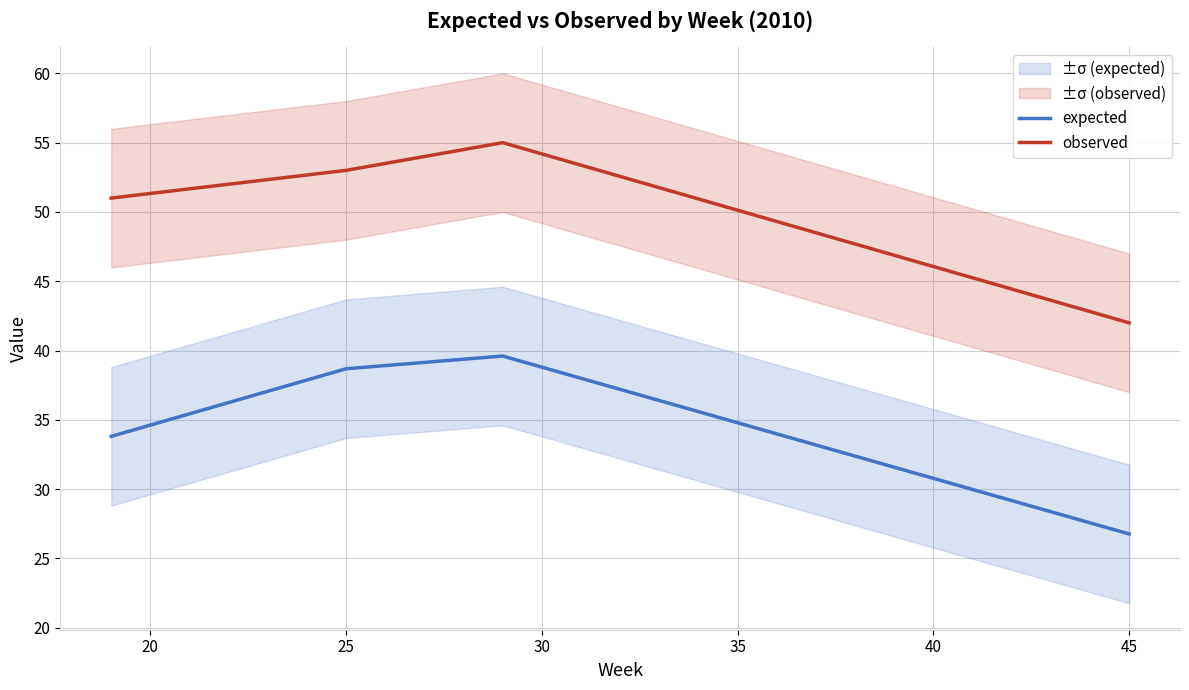

How many values in the expected series exceed 38?

2